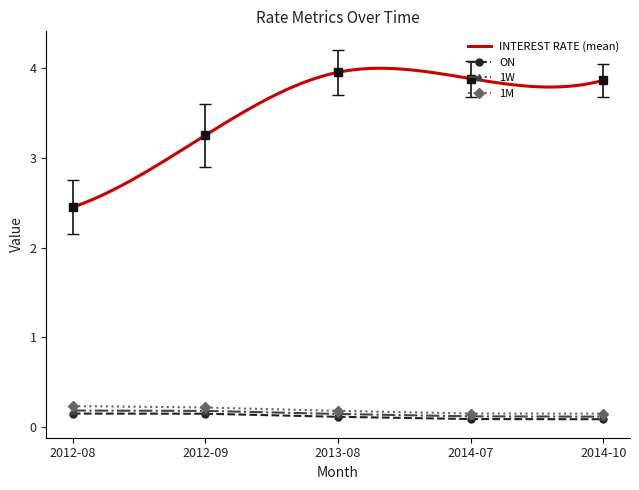

What is the maximum value for INTEREST RATE (mean)?

4.0